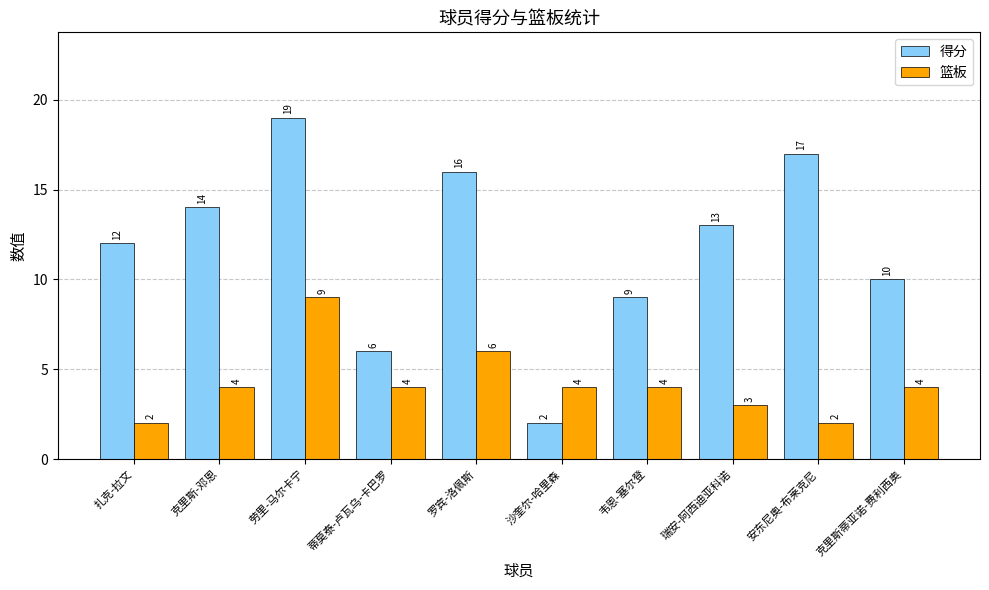

Between 克里斯-邓恩 and 安东尼奥-布莱克尼, which series saw the biggest shift?

得分